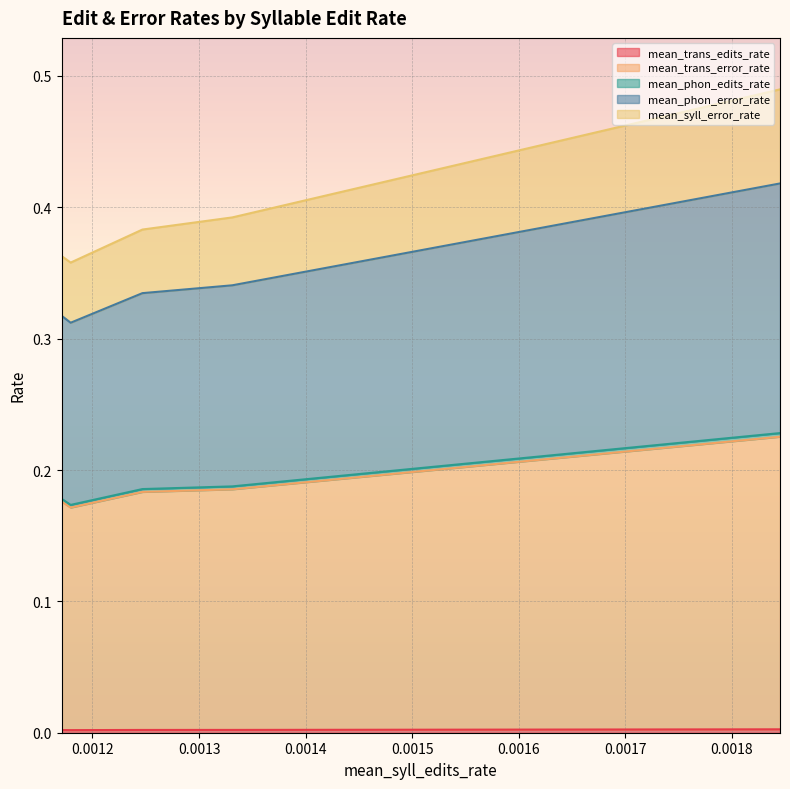

What is the sum of the mean_phon_error_rate values at 0.0012 and 0.0015?

0.7